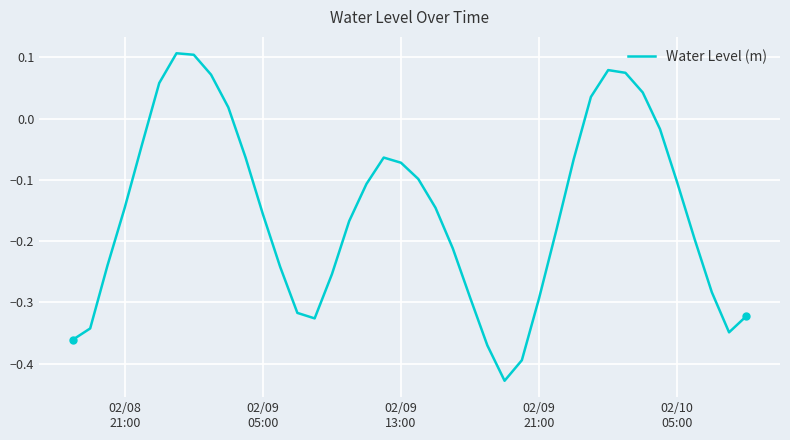

What is the difference between the maximum and minimum values?

0.5